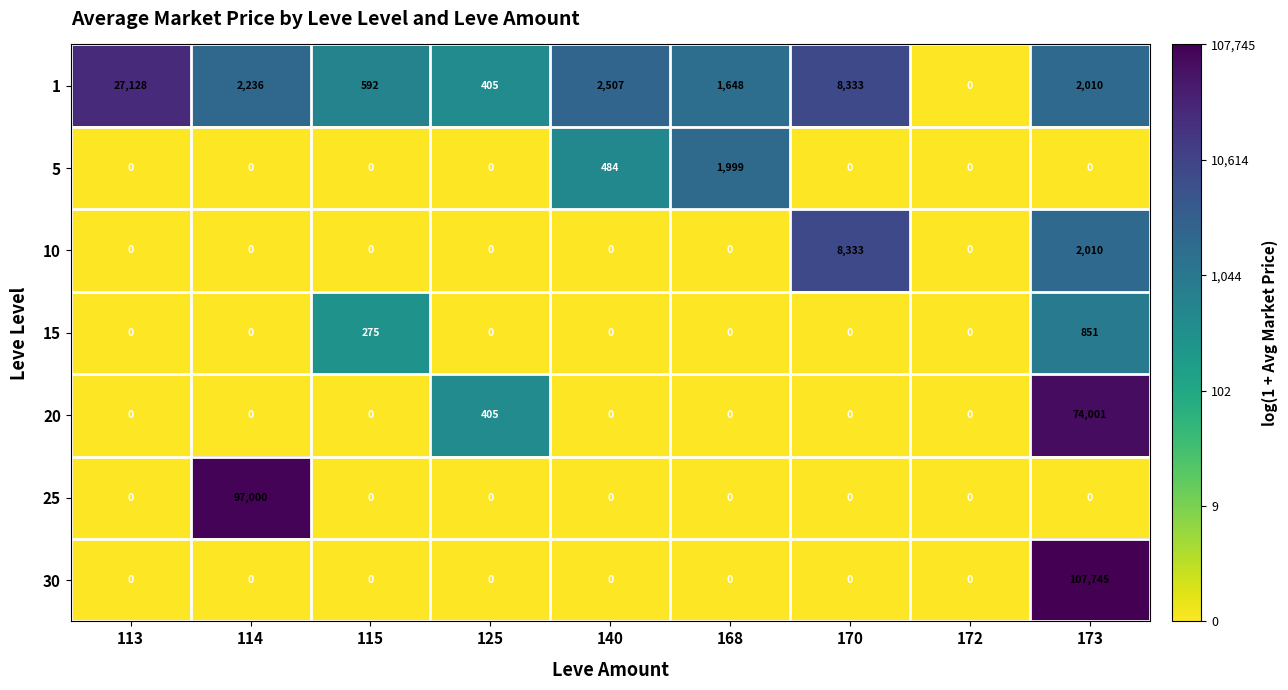

What is the difference between the 10 values at 140 and 173?

2010